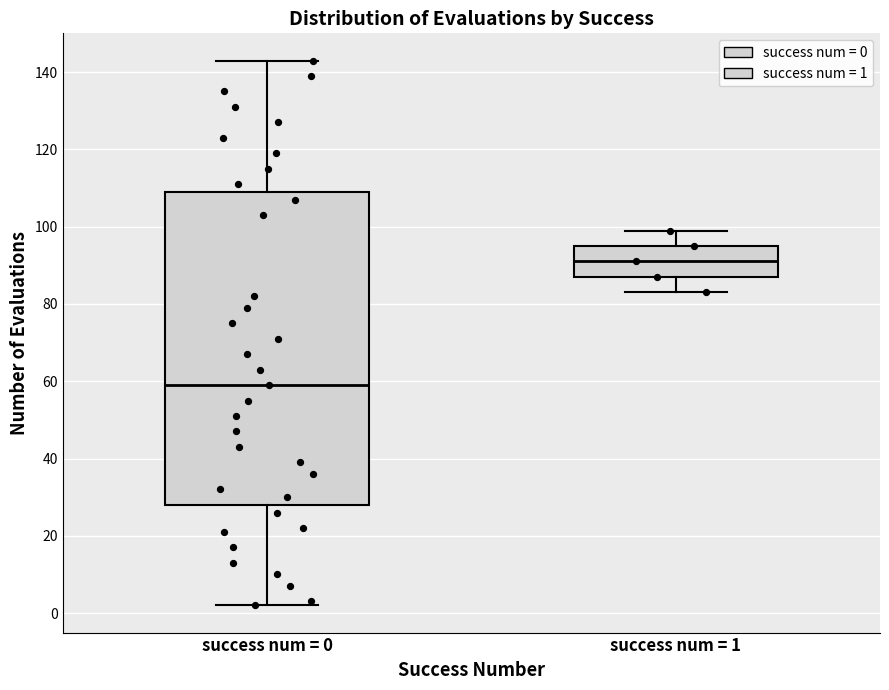

Comparing the boxes themselves (not the whiskers), which one is the tallest?

success num = 0